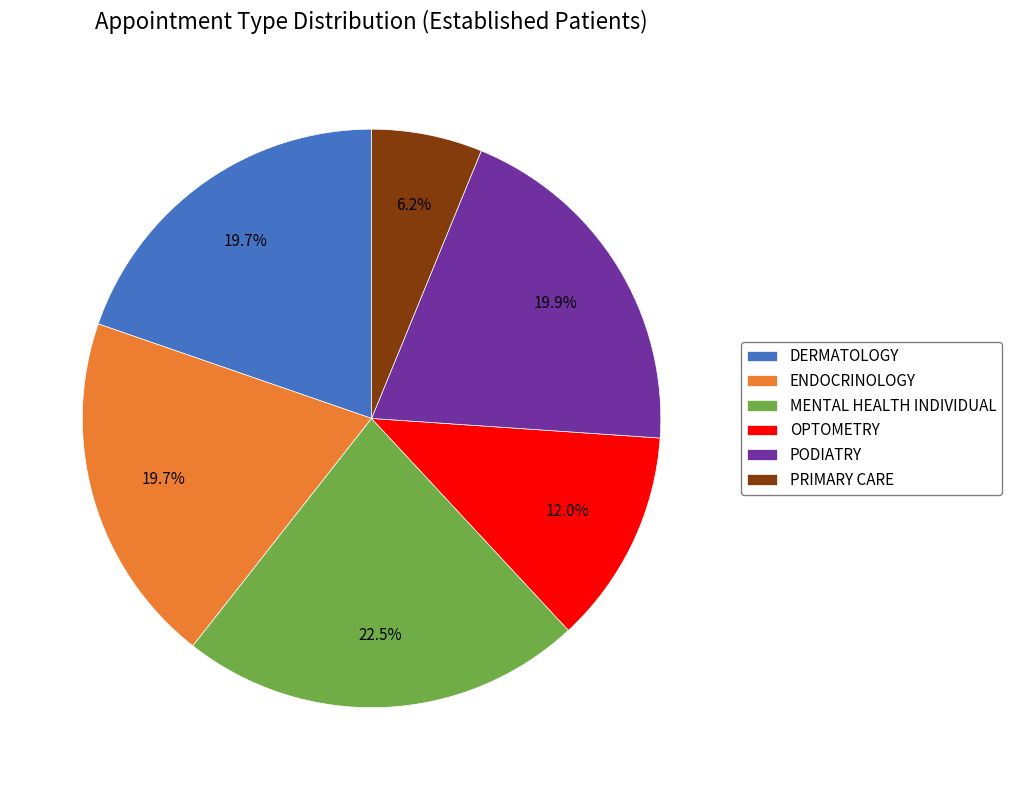

Which has a higher value, PRIMARY CARE or MENTAL HEALTH INDIVIDUAL?

MENTAL HEALTH INDIVIDUAL